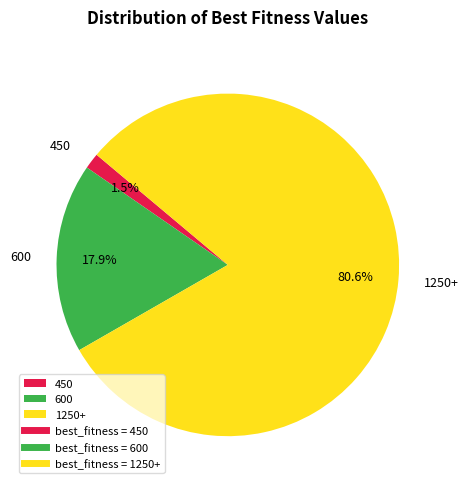

How many segments does this pie chart have?

3